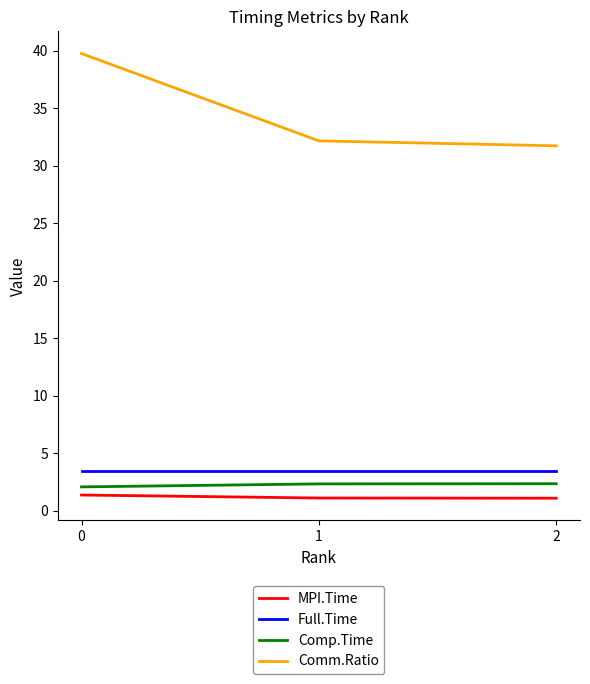

The value of Comp.Time at 1 is 2.3. True or false?

True